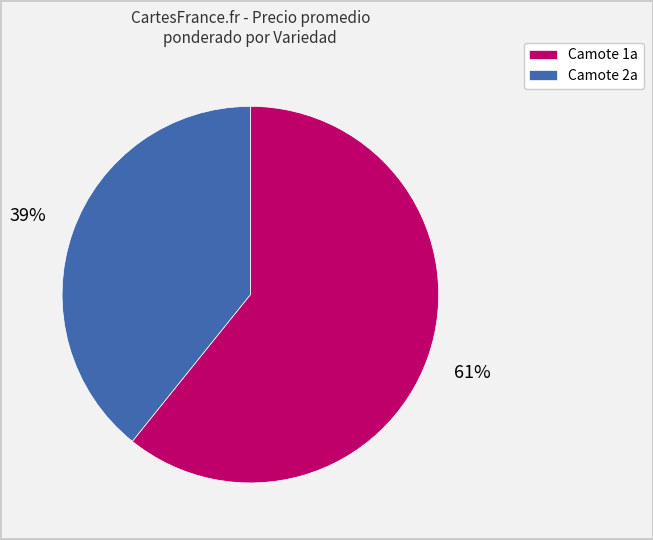

The Camote 1a slice represents 61% of the pie. True or false?

True